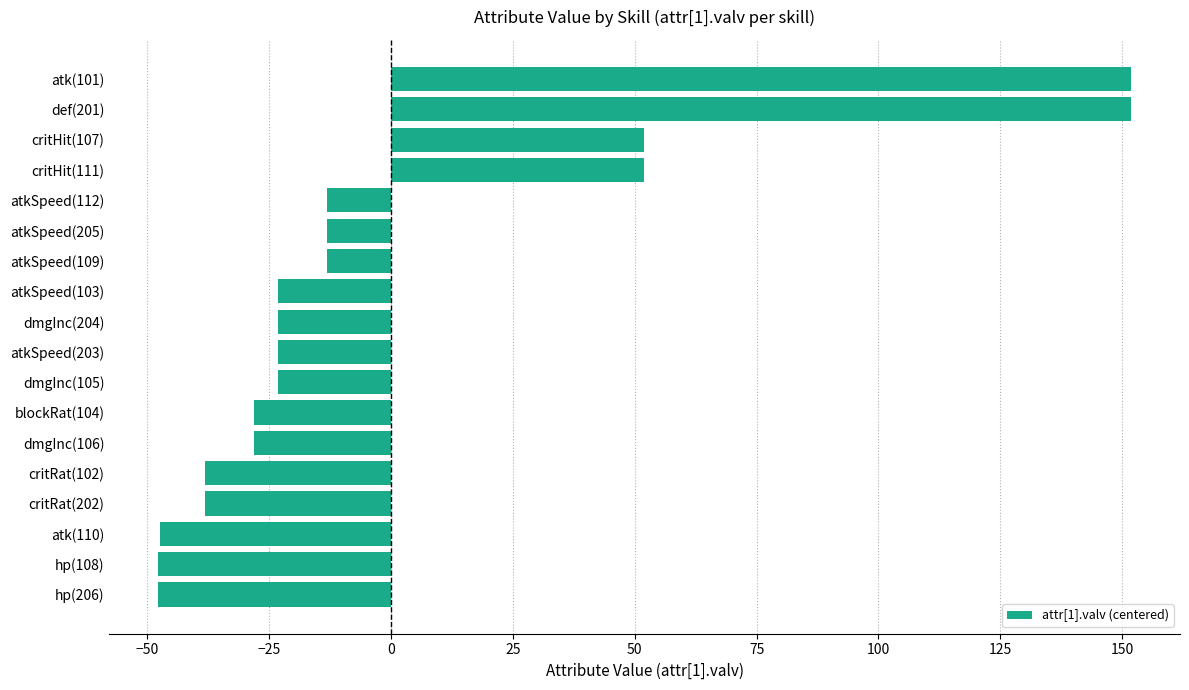

Between dmgInc(106) and atkSpeed(103), which is larger?

atkSpeed(103)